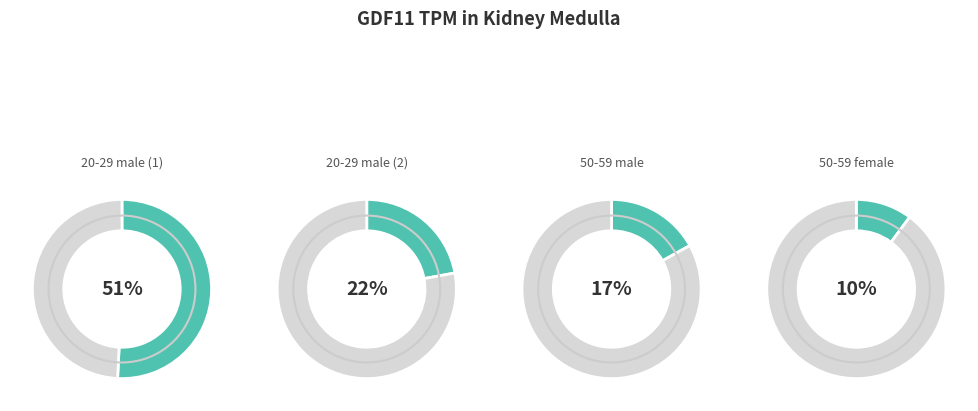

How many segments does this pie chart have?

4